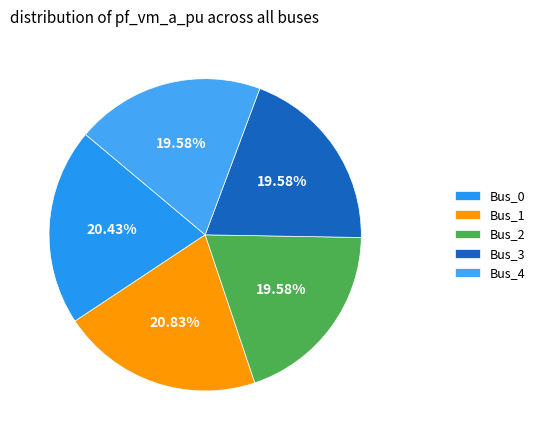

What is the smallest slice in the pie chart?

Bus_3